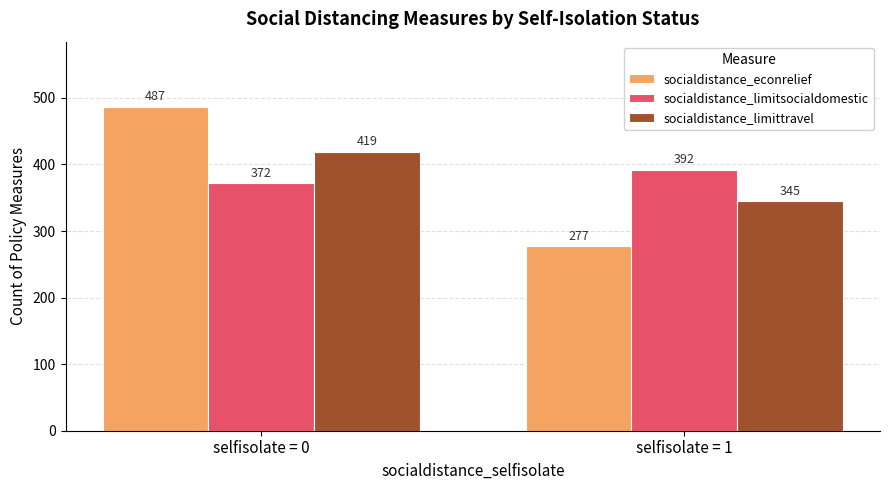

What is the difference between the highest and lowest values at selfisolate = 1?

115